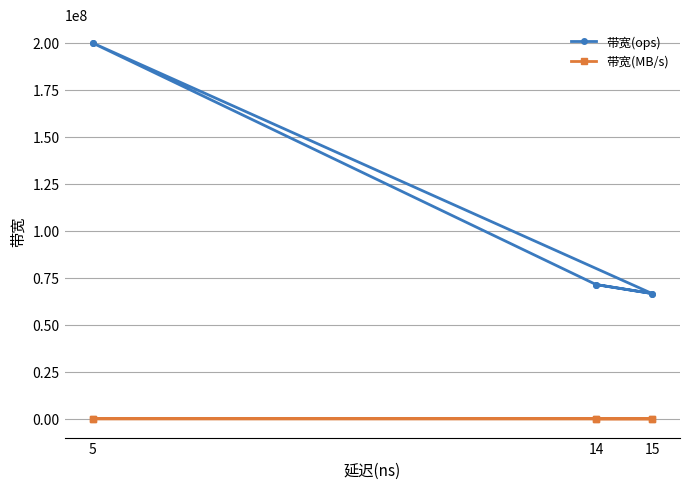

True or false: 带宽(MB/s) has a value of 2650 at 15.

False